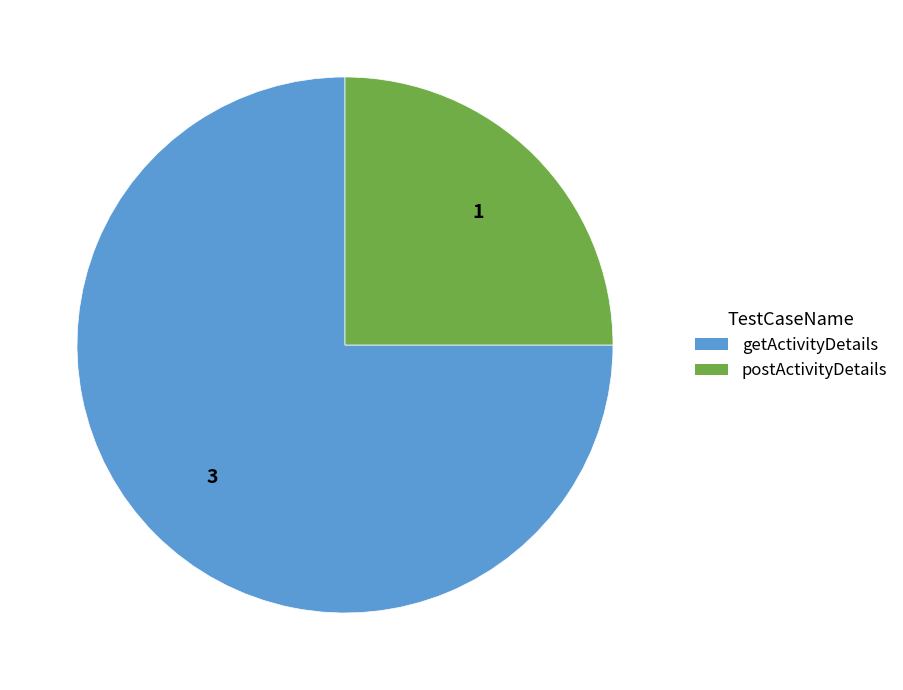

Which category has the biggest portion of the pie?

getActivityDetails